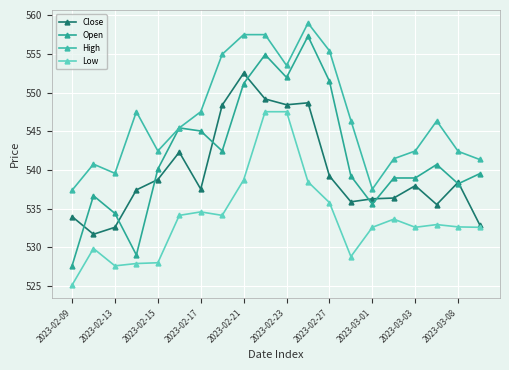

In Close, how many points are higher than both neighbors (excluding endpoints)?

5